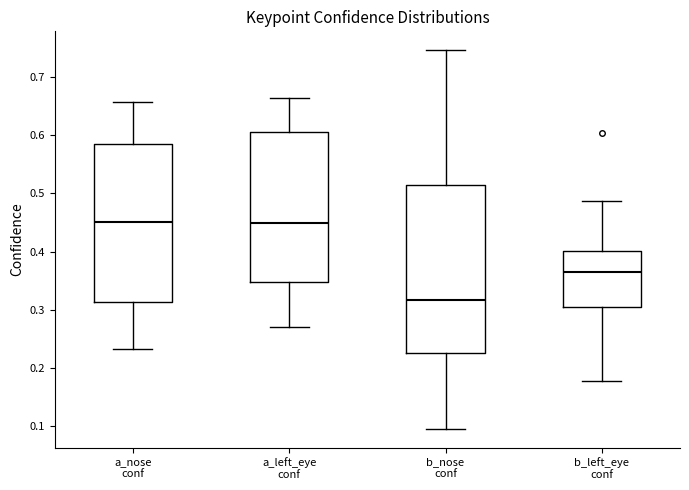

Where does the upper whisker of the box for b_nose conf end on the y-axis? The values are not printed on the chart, so give them approximately, as read against the axis.

0.75